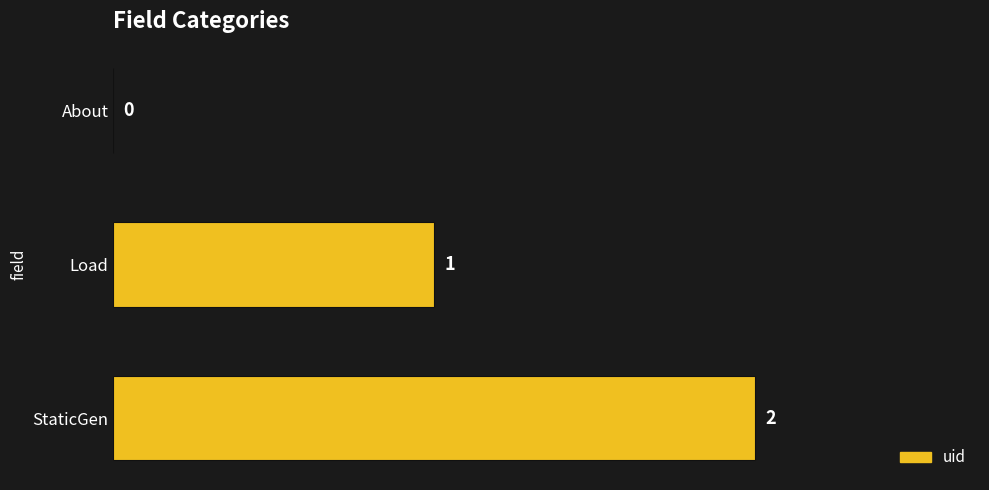

How many values are between 0 and 2?

3